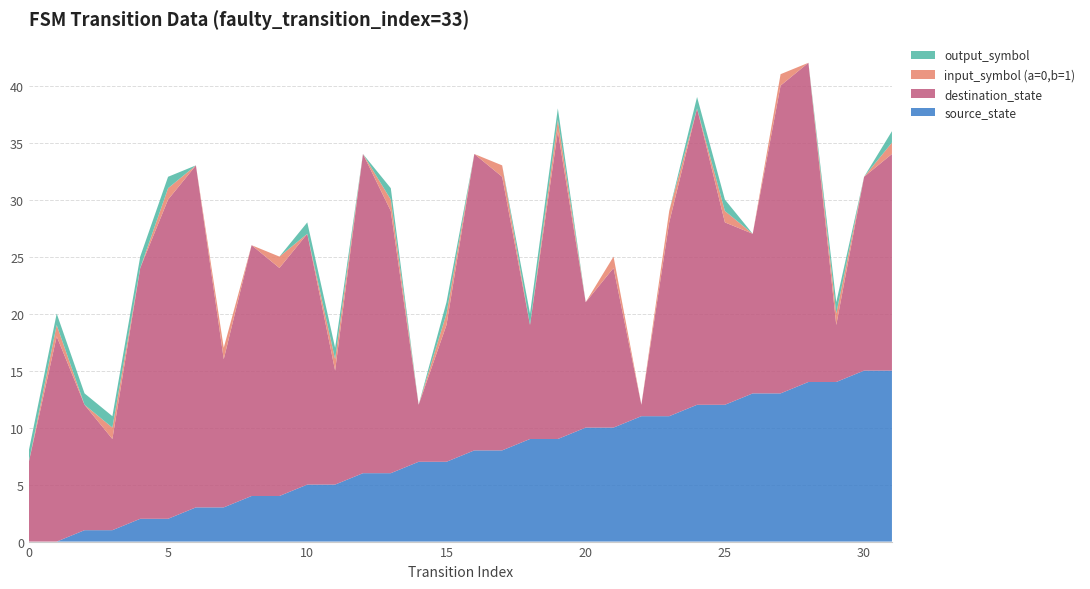

Reading right to left, transcribe all the data shown in this chart.

source_state: 15	15	14	14	13	13	12	12	11	11	10	10	9	9	8	8	7	7	6	6	5	5	4	4	3	3	2	2	1	1	0	0
destination_state: 19	17	5	28	27	14	16	26	17	1	14	11	27	10	24	26	12	5	23	28	10	22	20	22	13	30	28	22	8	11	18	7
input_symbol (a=0,b=1): 1	0	1	0	1	0	1	0	1	0	1	0	1	0	1	0	1	0	1	0	1	0	1	0	1	0	1	0	1	0	1	0
output_symbol: 1	0	1	0	0	0	1	1	0	0	0	0	1	1	0	0	1	0	1	0	1	1	0	0	0	0	1	1	1	1	1	1